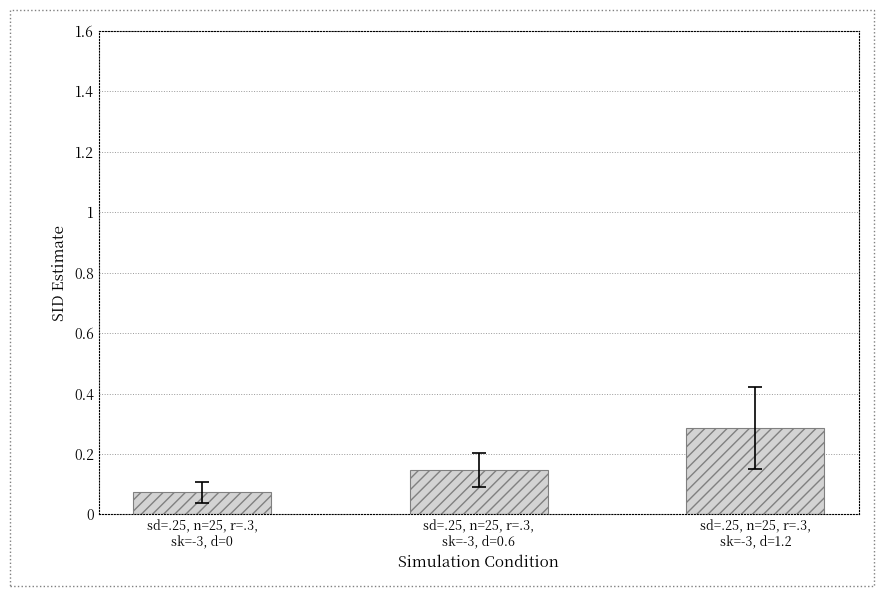

What is the difference between the maximum and minimum values?

0.2